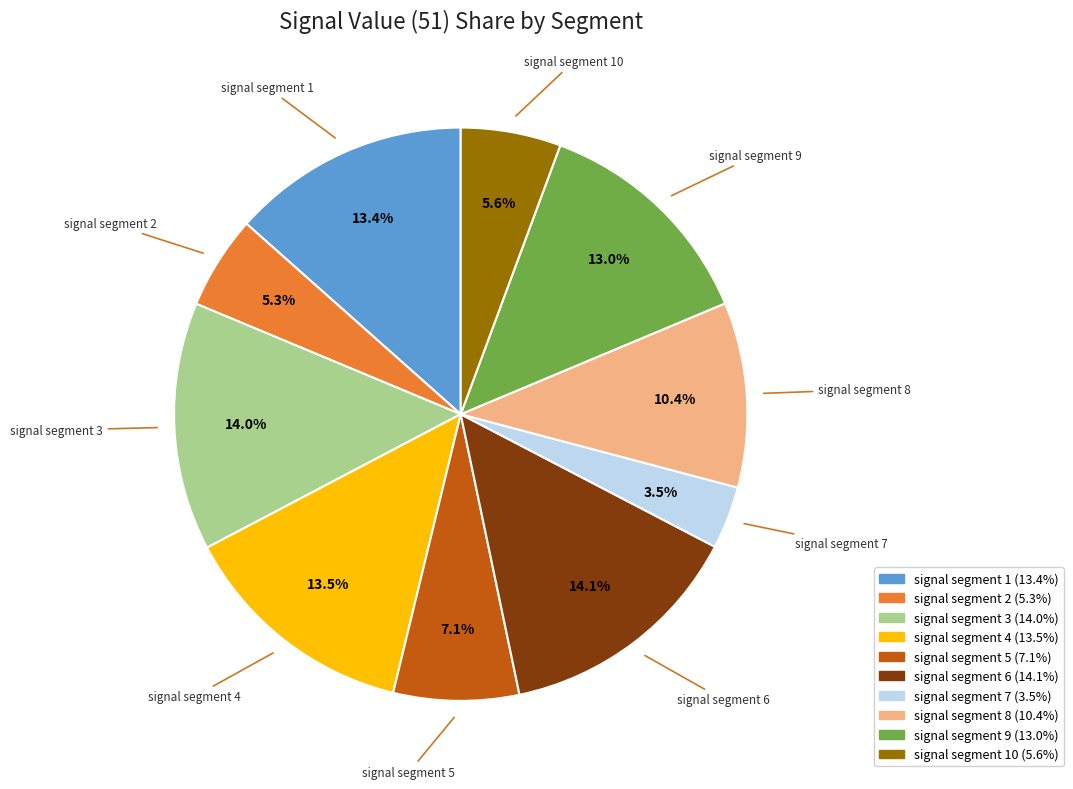

How many slices are in this pie chart?

10